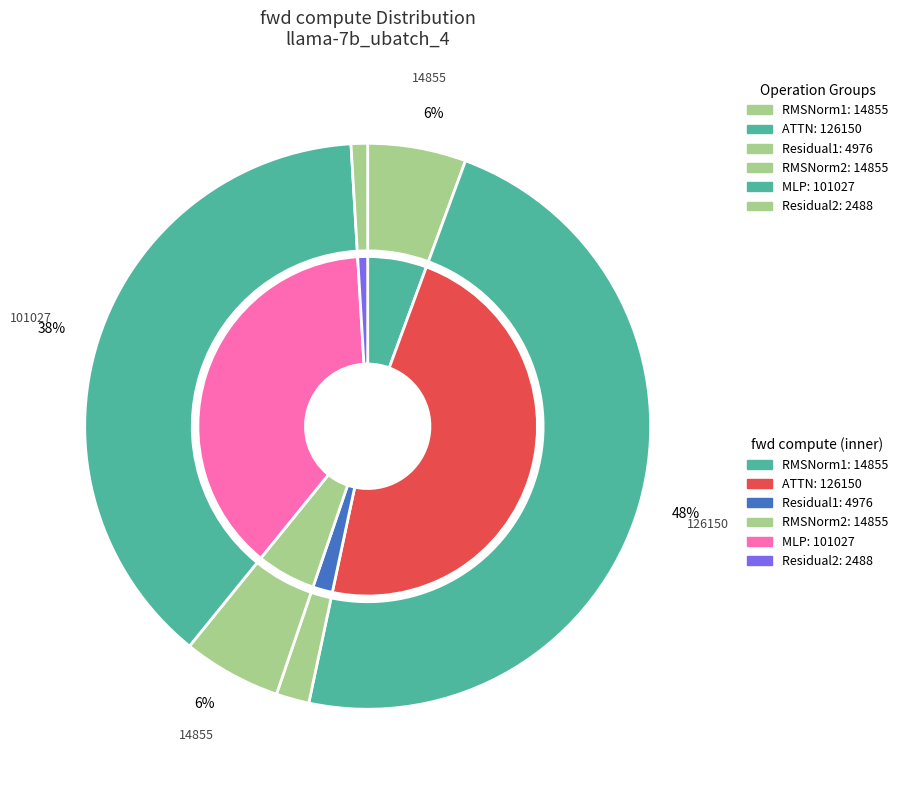

Which slice is the largest?

ATTN